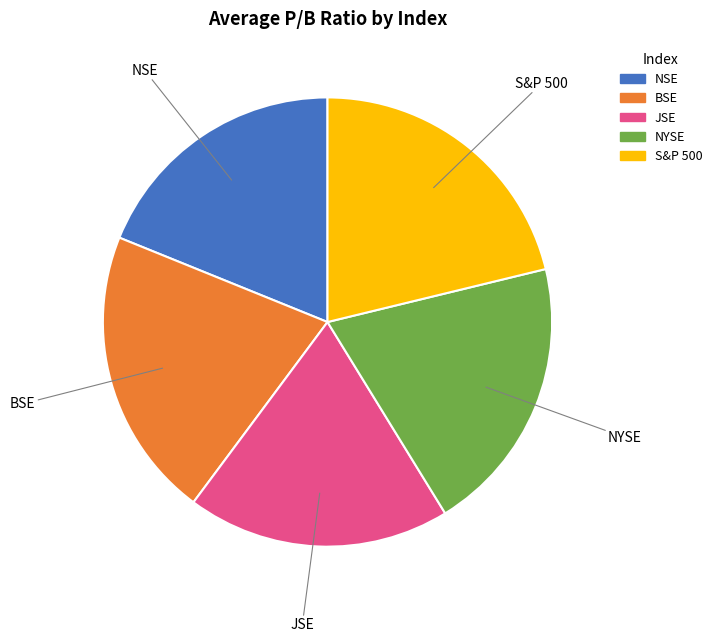

The BSE slice represents 29% of the pie. True or false?

False